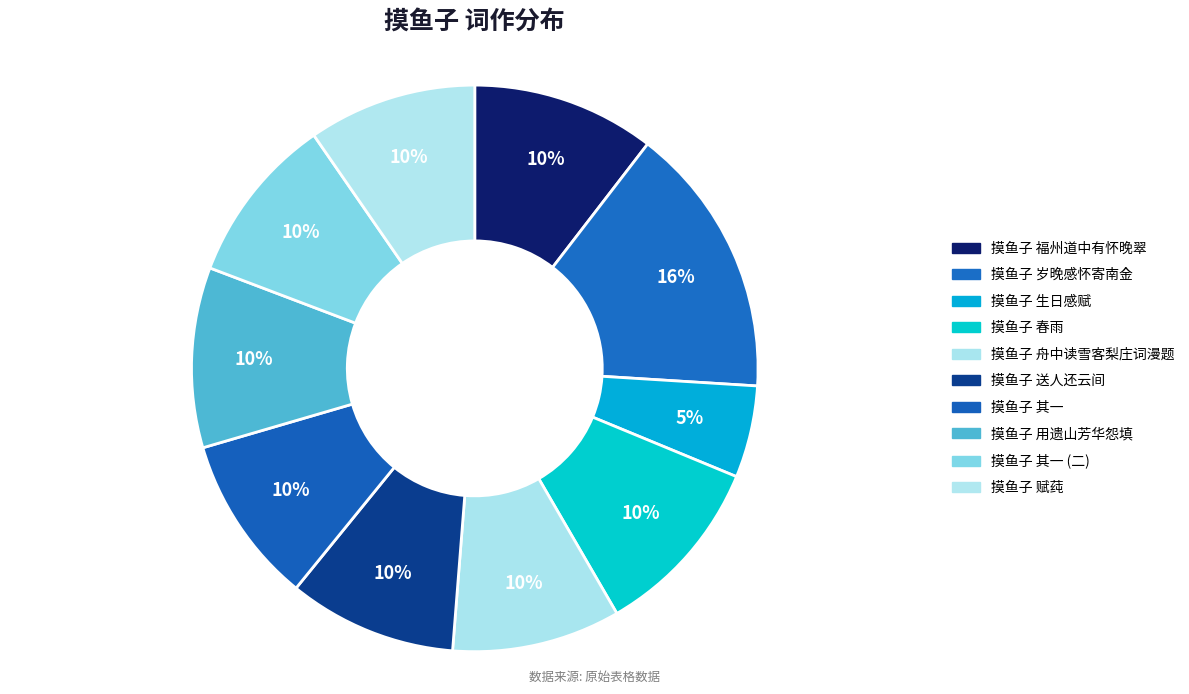

To the nearest percent, what is the average slice percentage?

10%